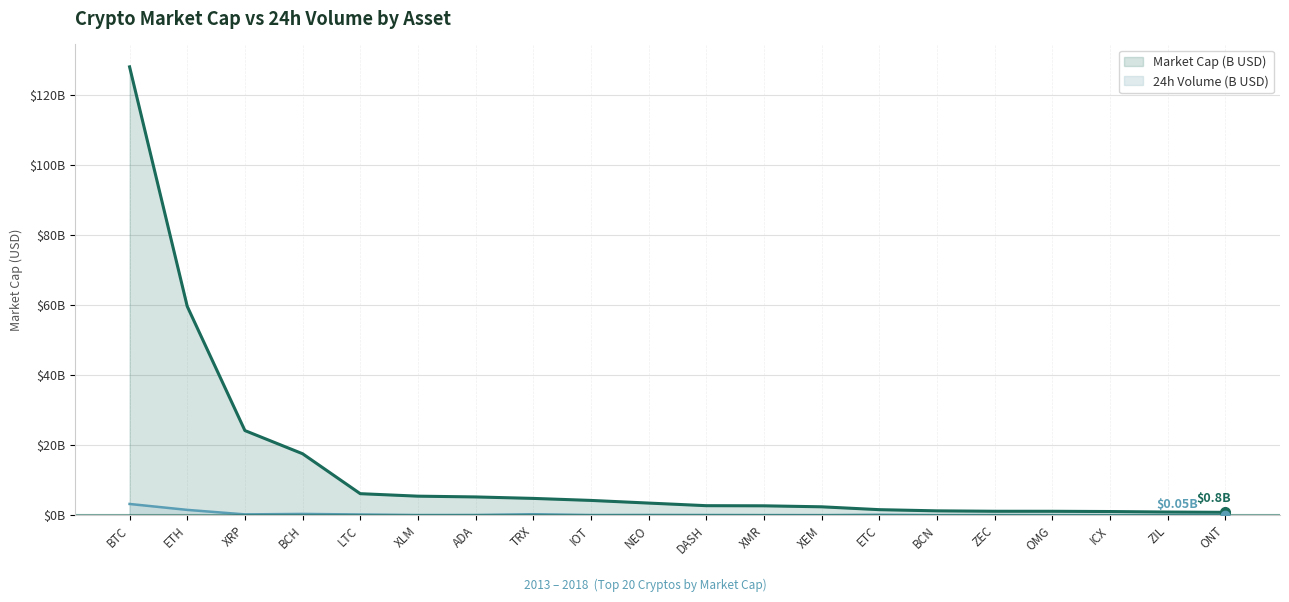

Which category has the highest value in the volume_24_usd series?

BTC